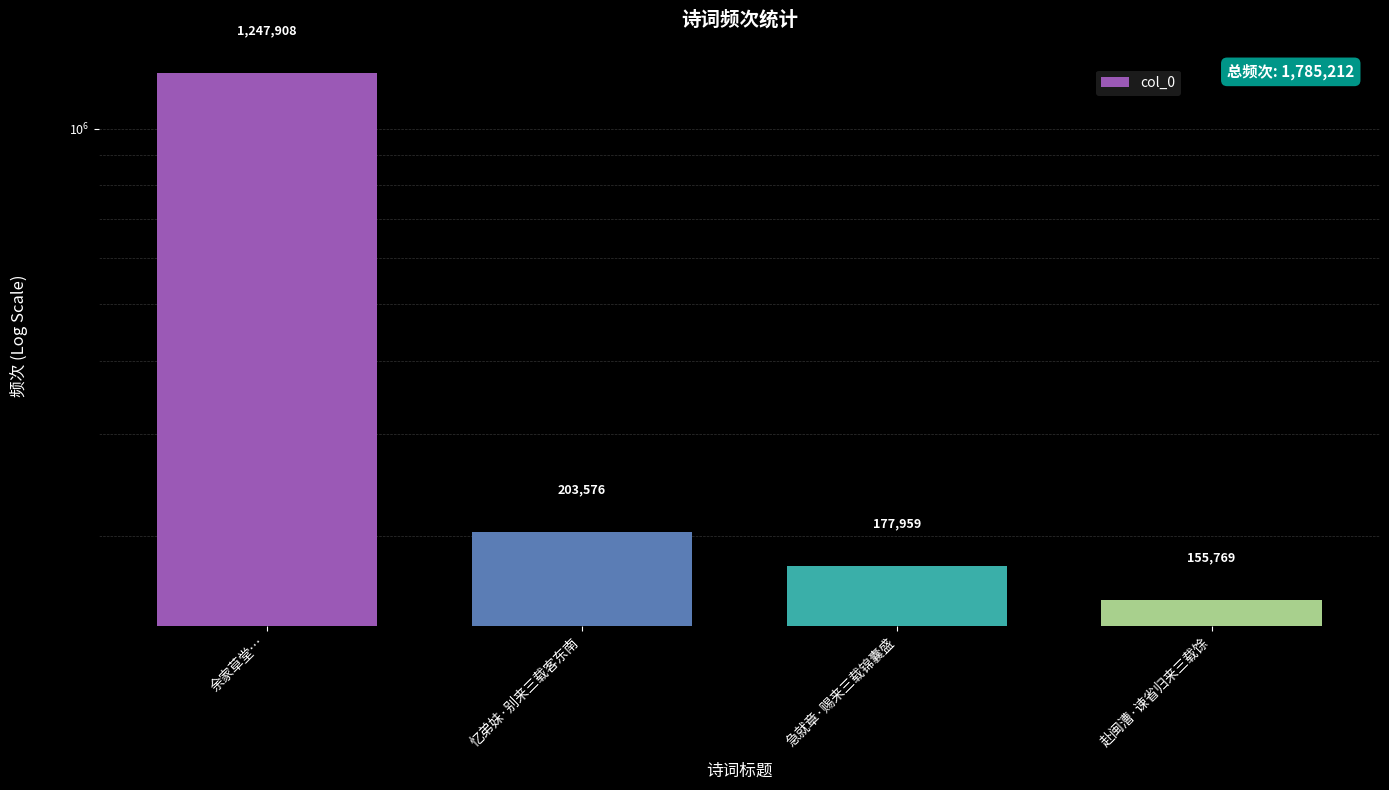

The chart shows a value of 113922 at 忆弟妹·别来三载客东南. True or false?

False